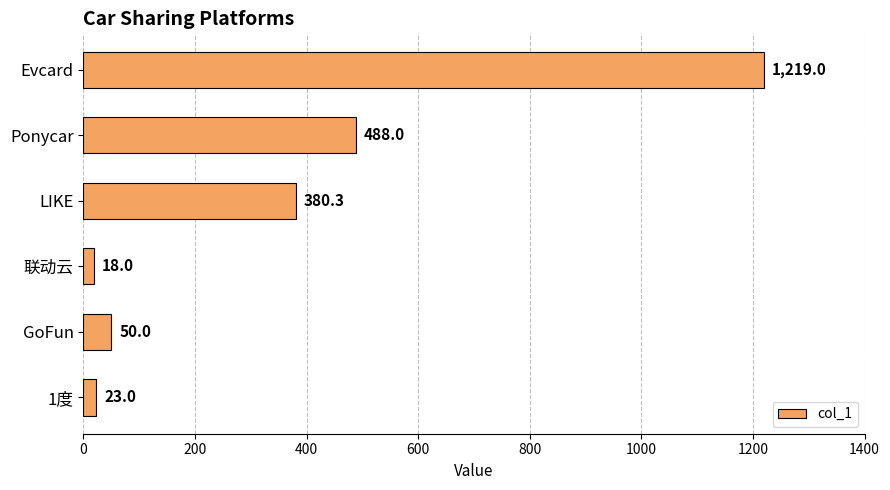

What is the sum of all values?

2178.3